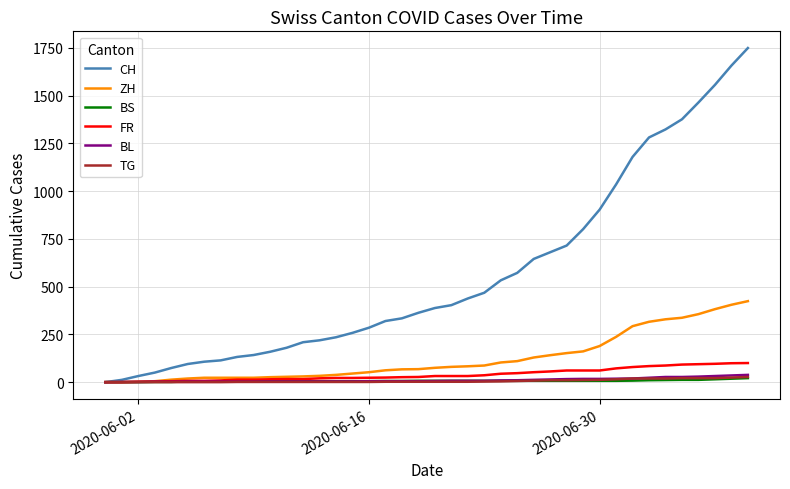

Which series has the largest total across all categories?

CH